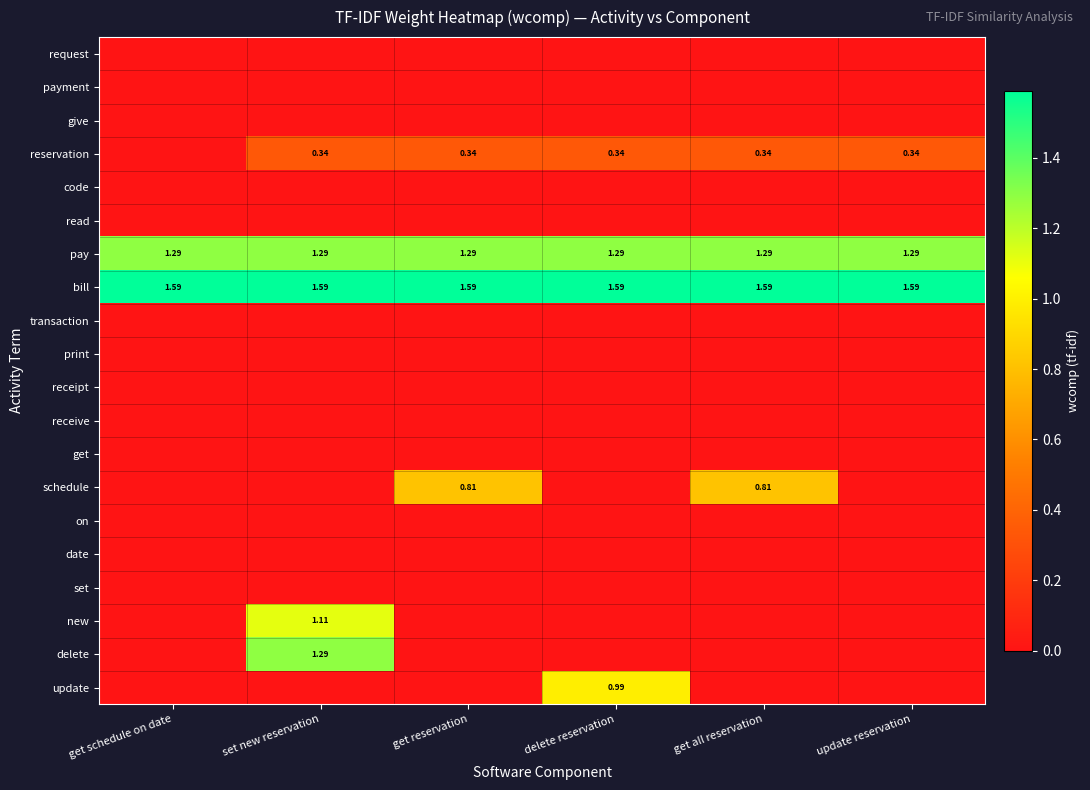

Is it true that update equals 1.0 at delete reservation?

True